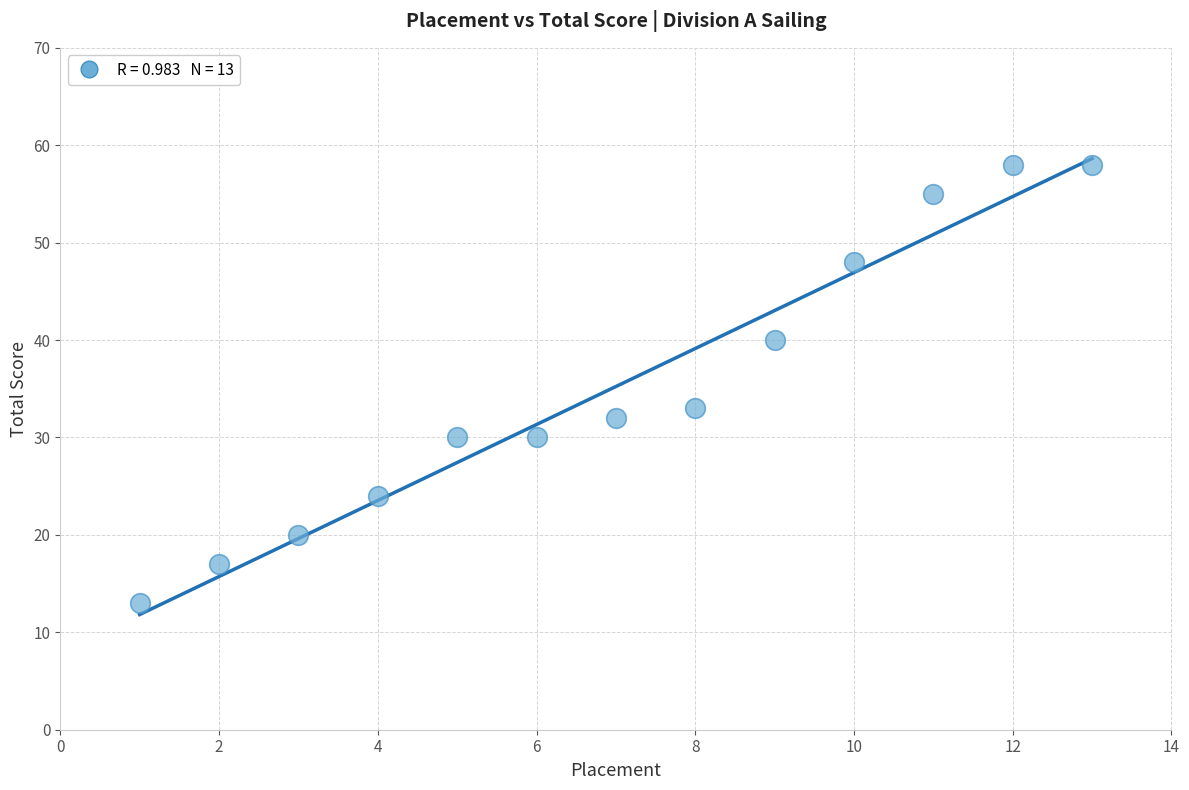

What Y value in the scatter plot is closest to 35?

33